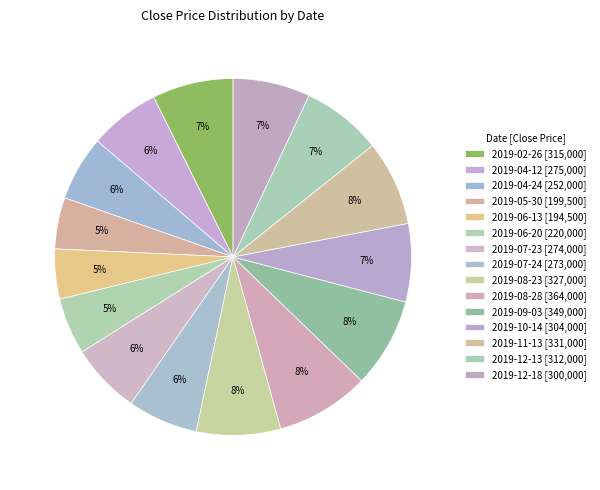

How many slices are in this pie chart?

15